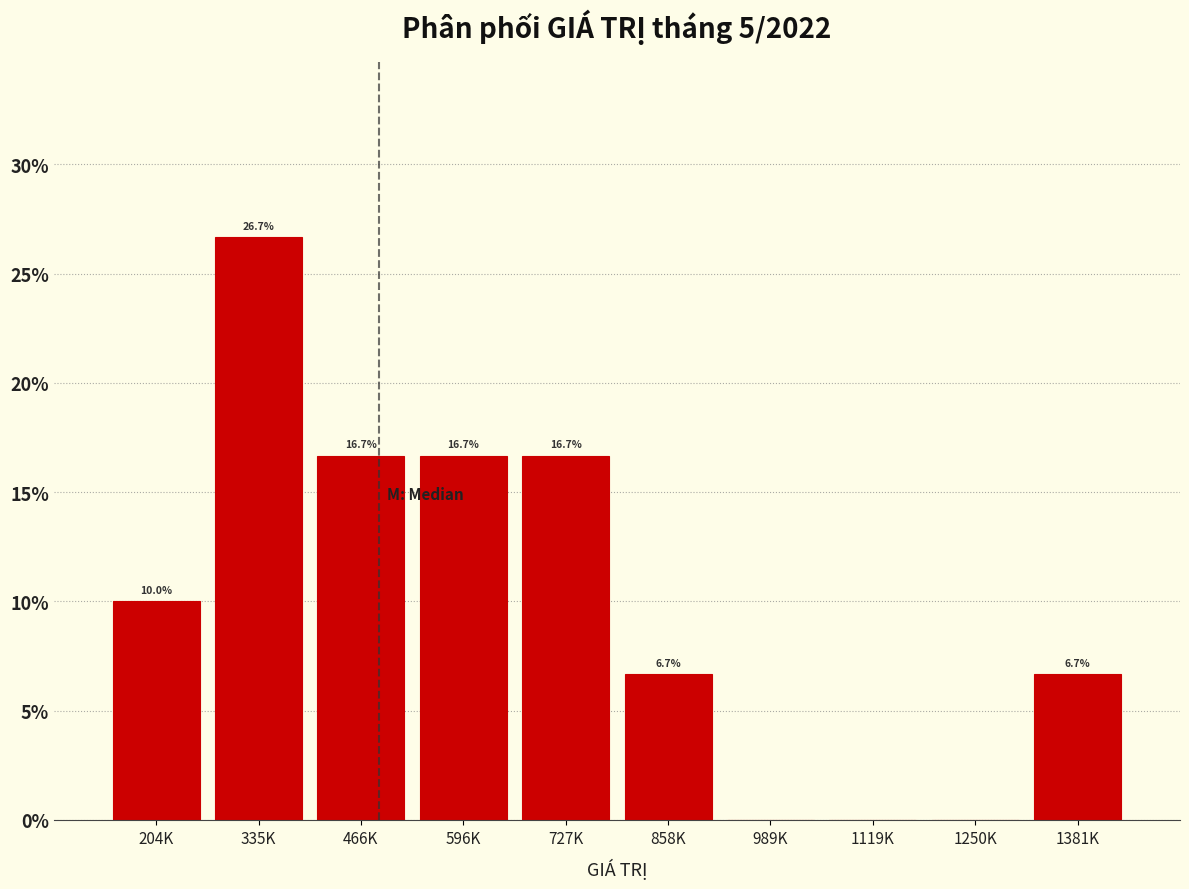

Reading left to right, transcribe all the data shown in this chart.

204K=10.0	335K=26.7	466K=16.7	596K=16.7	727K=16.7	858K=6.7	989K=0.0	1119K=0.0	1250K=0.0	1381K=6.7